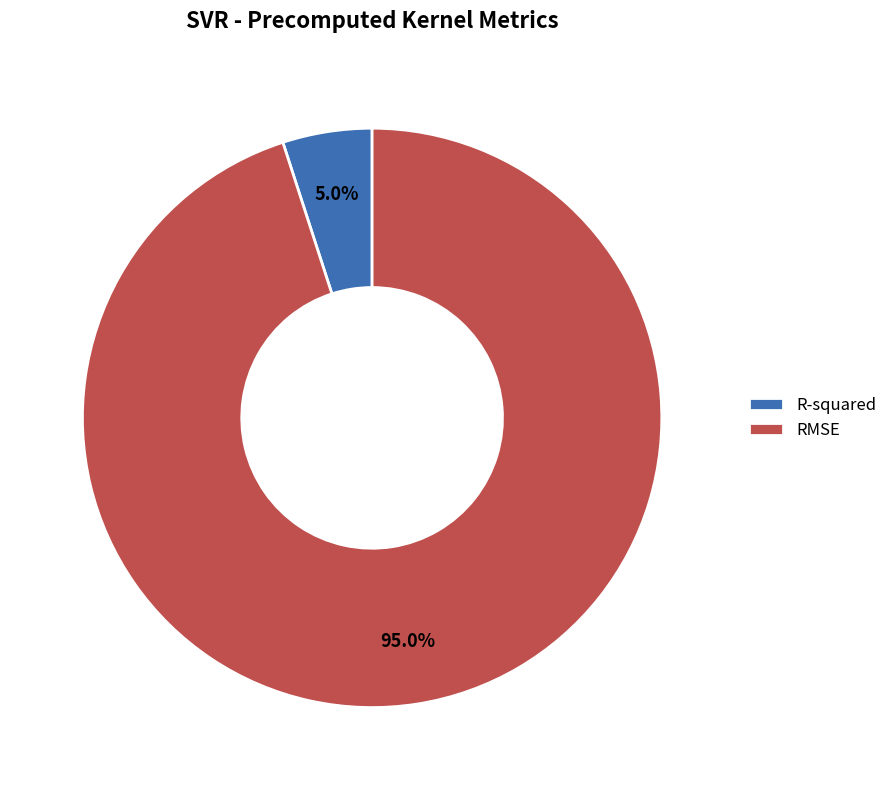

To the nearest percent, what portion does RMSE represent?

95%